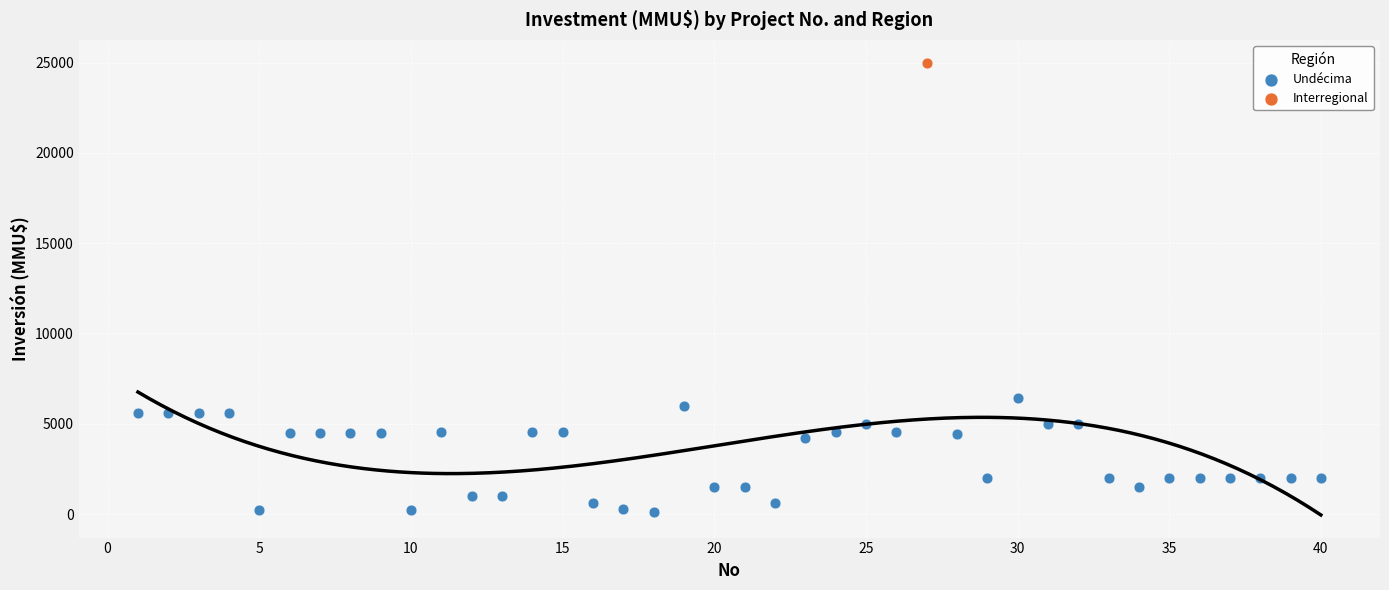

What are all the series names shown in the legend?

Undécima, Interregional